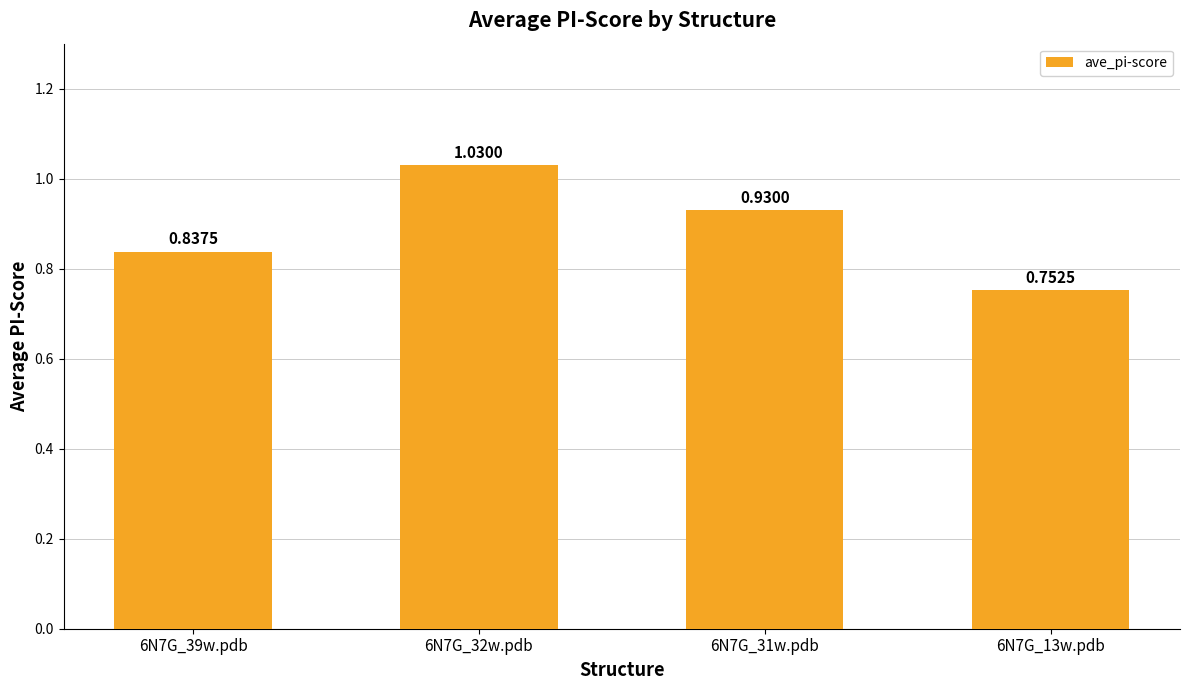

At which category does the chart reach its minimum across all series?

6N7G_13w.pdb